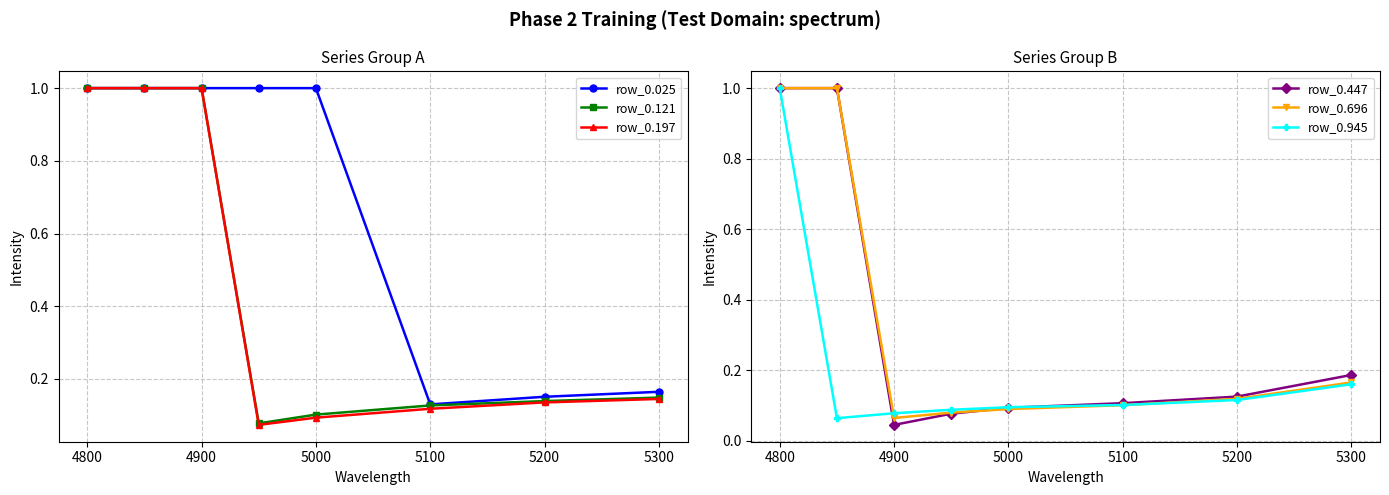

How many times do row_0.945 and row_0.197 cross each other?

3